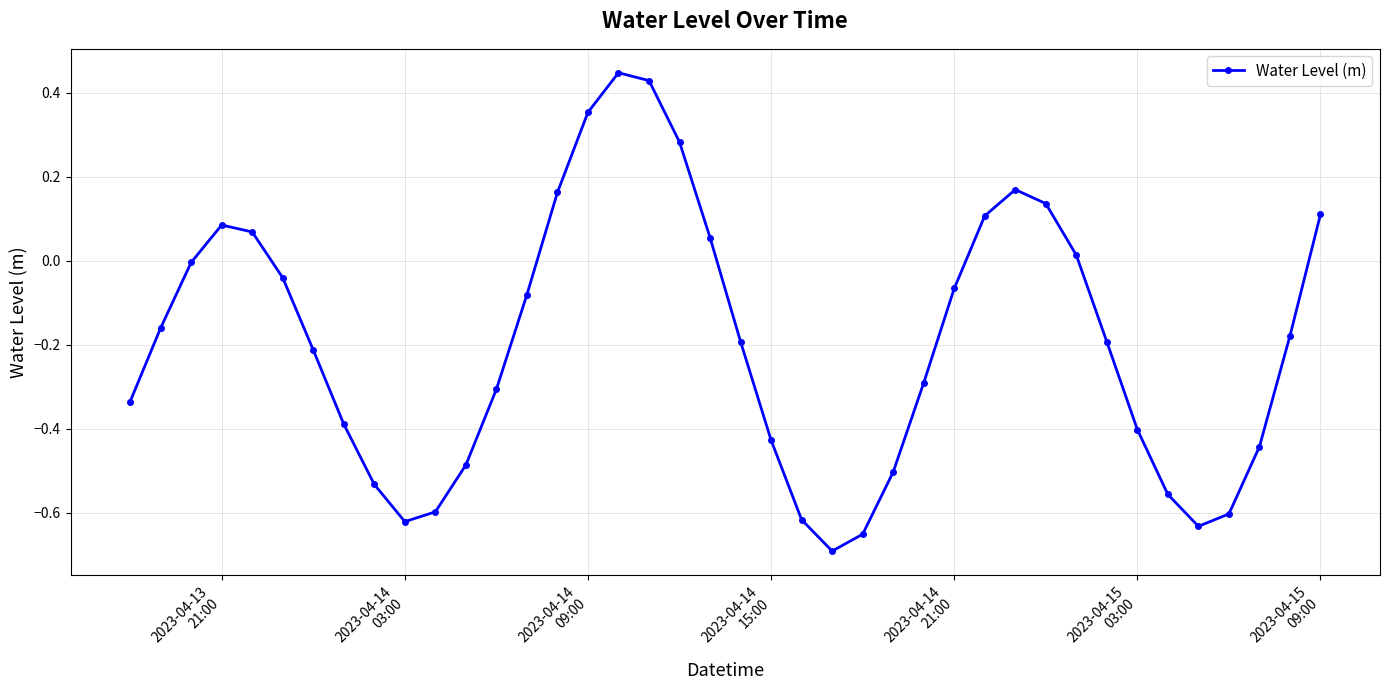

What is the sum of all values?

-7.8